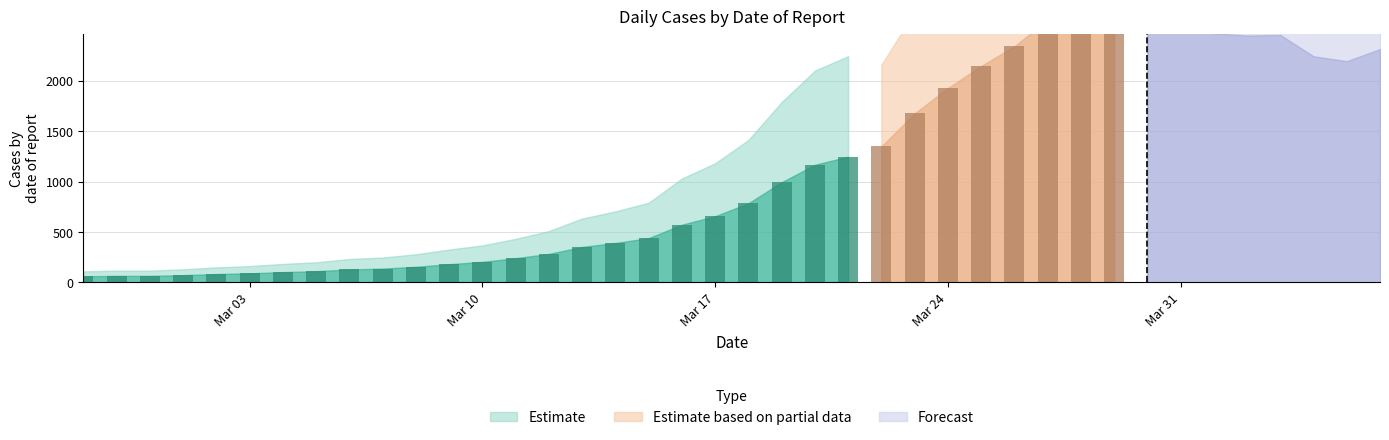

How many data points are above 784?

19